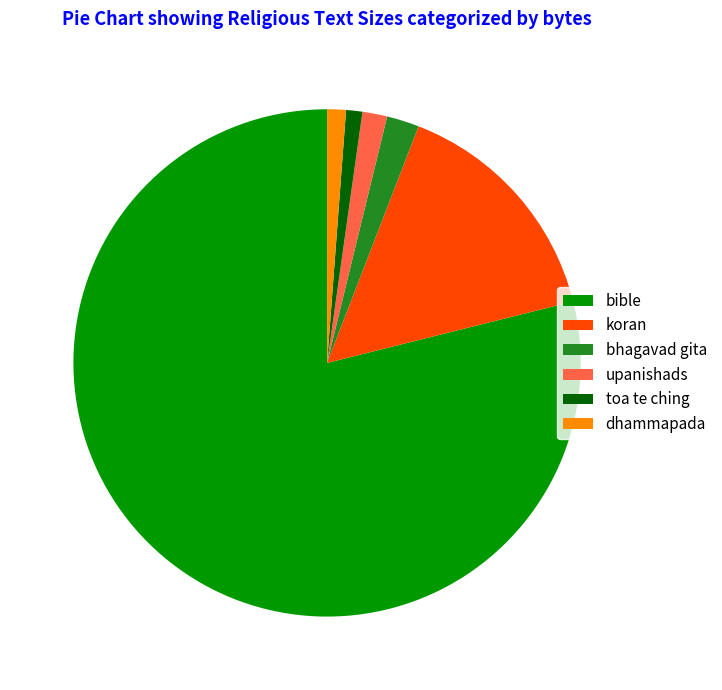

Is it true that toa te ching is 1% of the pie?

True